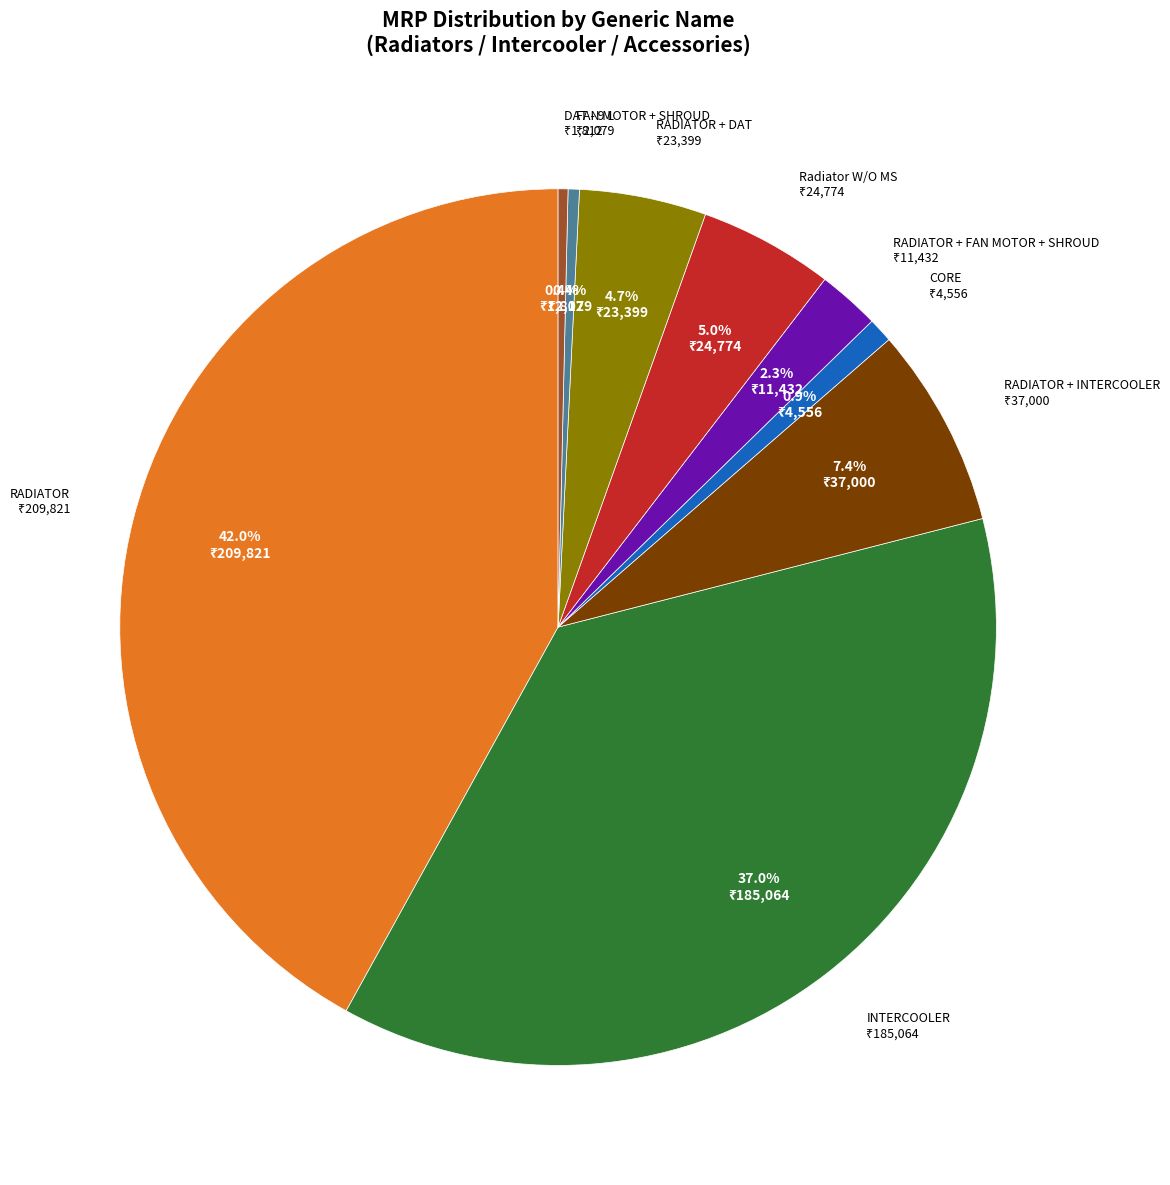

To the nearest percent, what is the difference between the largest and smallest slice percentages?

42%